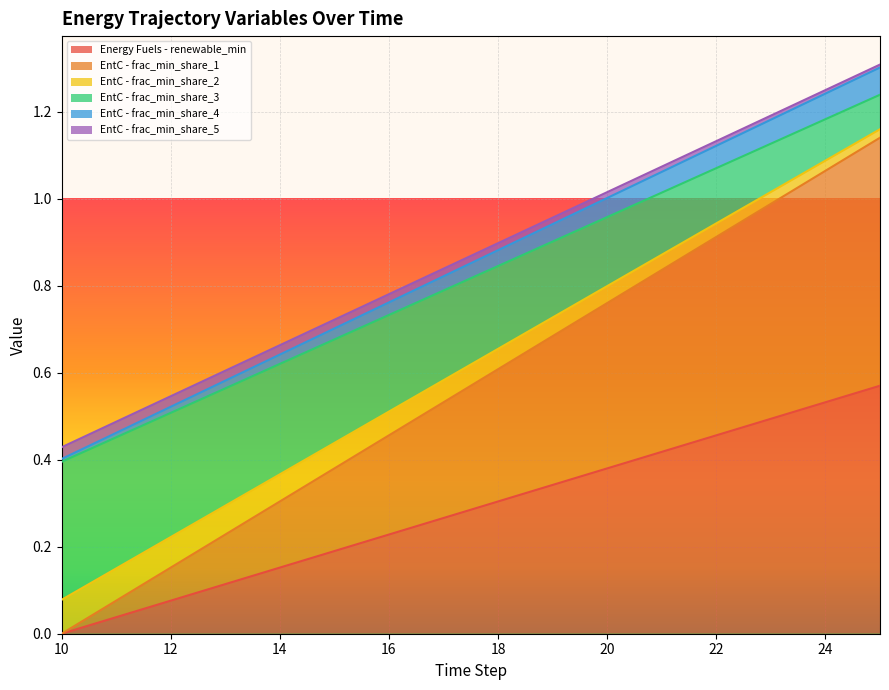

Which series has the widest spread of values?

EntC - frac_min_share_1